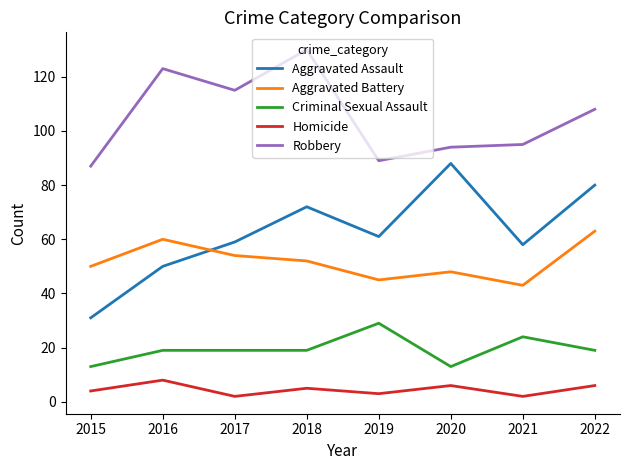

Count the number of categories in the chart.

8